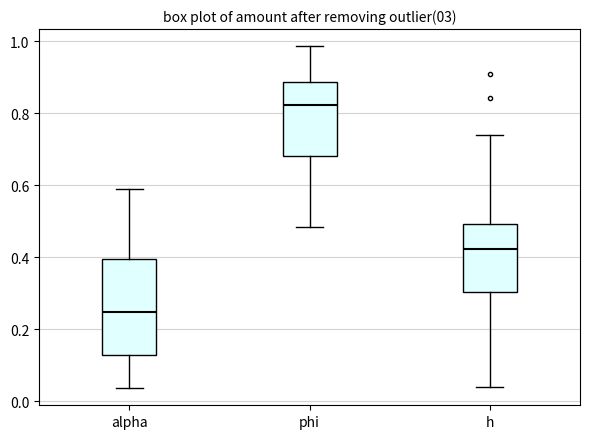

Reading left to right, transcribe this box plot: for each box, give where its median line is, the range the box spans, and where its two whiskers end, as read against the y-axis. The values are not printed on the chart, so give them approximately, as read against the axis.

alpha: median 0.24, box 0.12 to 0.40, whiskers 0.04 to 0.60
phi: median 0.82, box 0.68 to 0.88, whiskers 0.48 to 0.98
h: median 0.42, box 0.30 to 0.50, whiskers 0.04 to 0.74